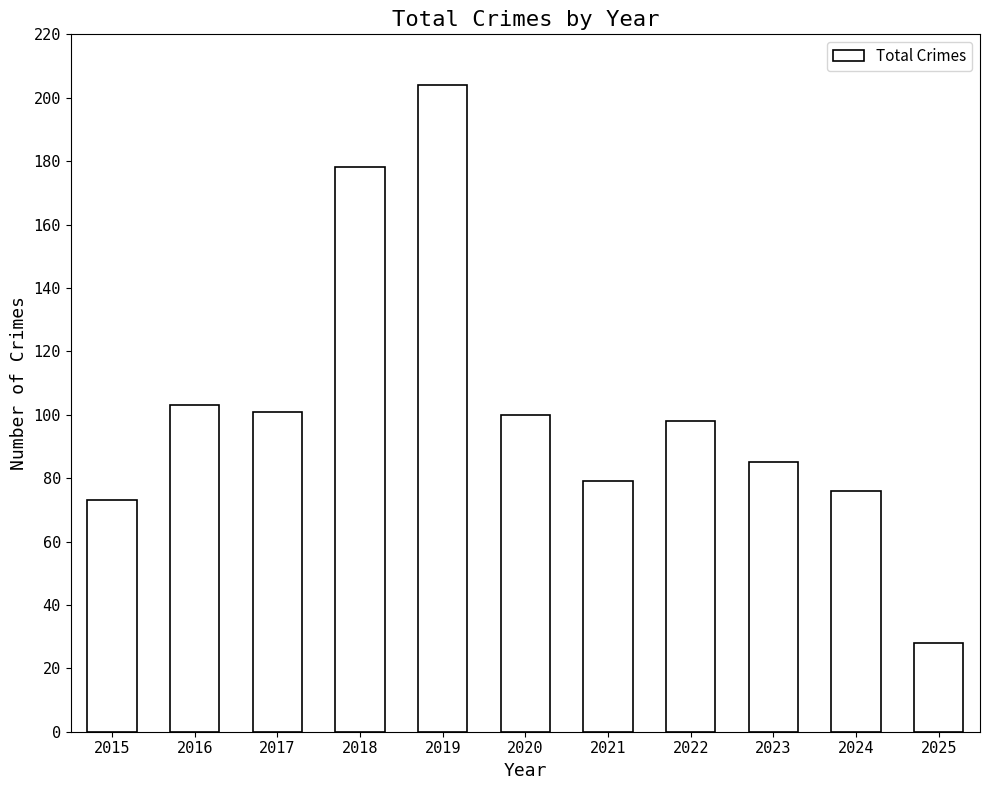

What is the sum of the values at 2025 and 2024?

104